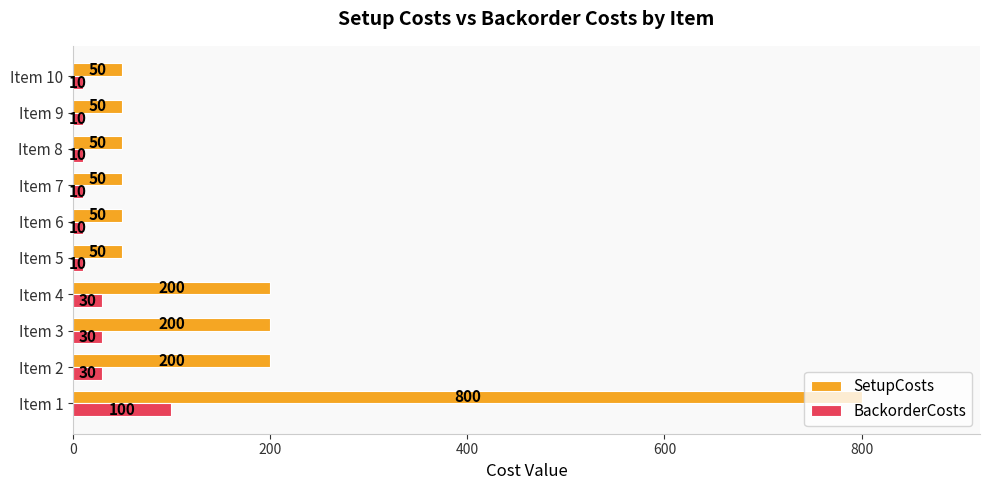

List the series in order of their overall mean, highest first.

SetupCosts, BackorderCosts